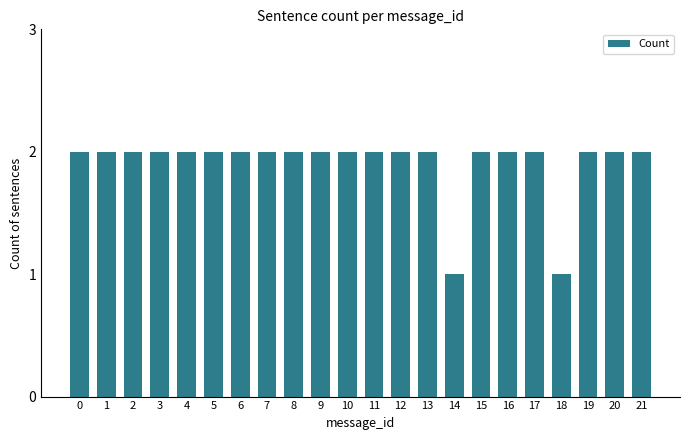

What is the difference between the second highest and second lowest values?

1